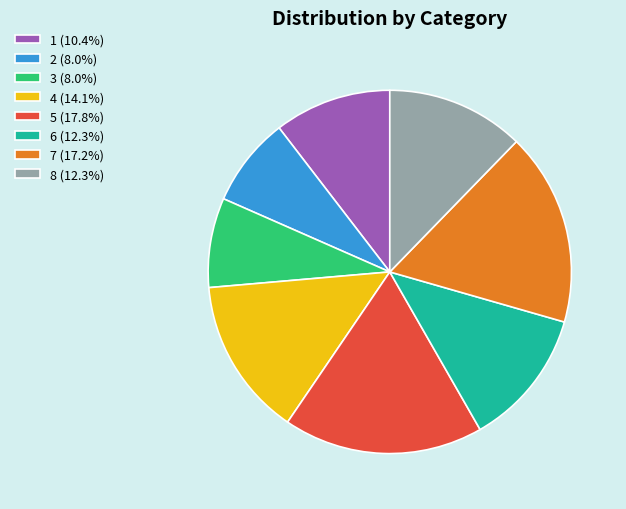

Approximately how many times larger is the value at 5 (17.8%) compared to 3 (8.0%)?

2.2